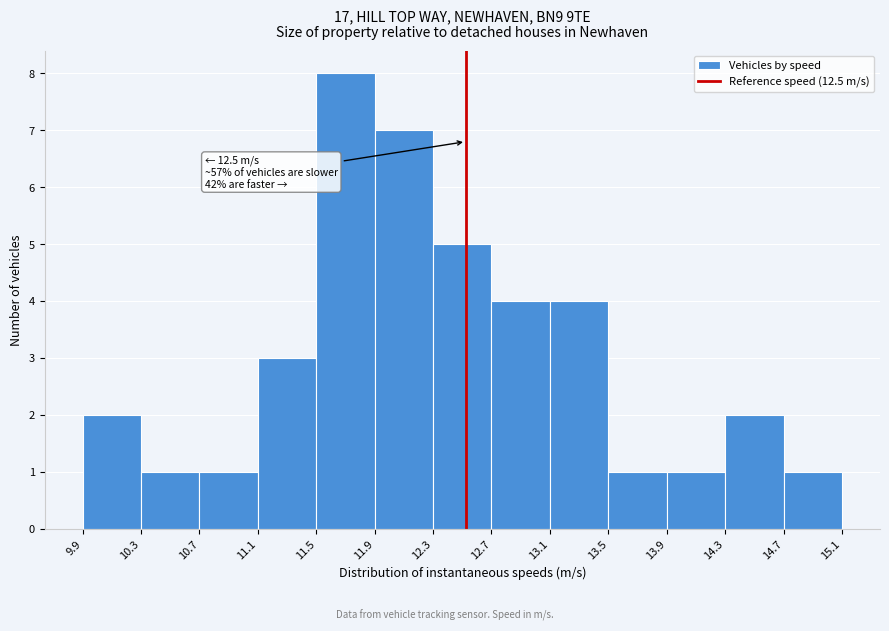

Over which range of the x-axis is the bar tallest?

11.5 to 11.9